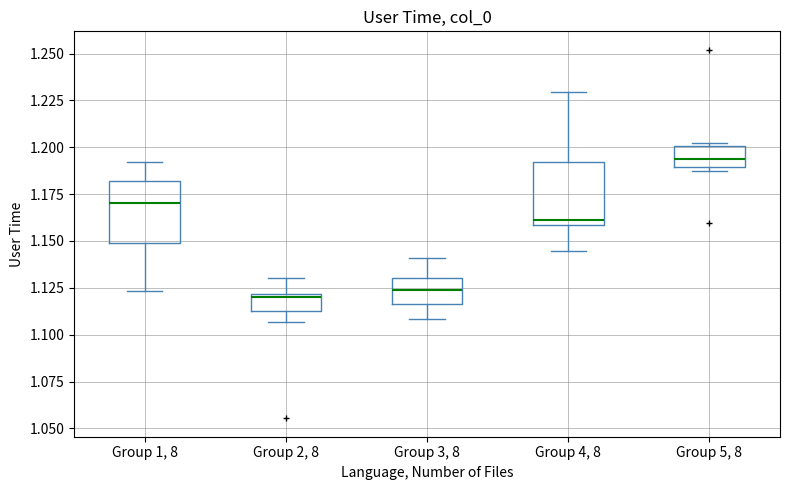

Reading left to right, transcribe this box plot: for each box, give where its median line is, the range the box spans, and where its two whiskers end, as read against the y-axis. The values are not printed on the chart, so give them approximately, as read against the axis.

Group 1, 8: median 1.170, box 1.150 to 1.180, whiskers 1.125 to 1.190
Group 2, 8: median 1.120 (just below the box's upper edge), box 1.110 to 1.120, whiskers 1.105 to 1.130
Group 3, 8: median 1.125, box 1.115 to 1.130, whiskers 1.110 to 1.140
Group 4, 8: median 1.160 (just above the box's lower edge), box 1.160 to 1.190, whiskers 1.145 to 1.230
Group 5, 8: median 1.195, box 1.190 to 1.200, whiskers 1.190 (just below the box's lower edge) to 1.200